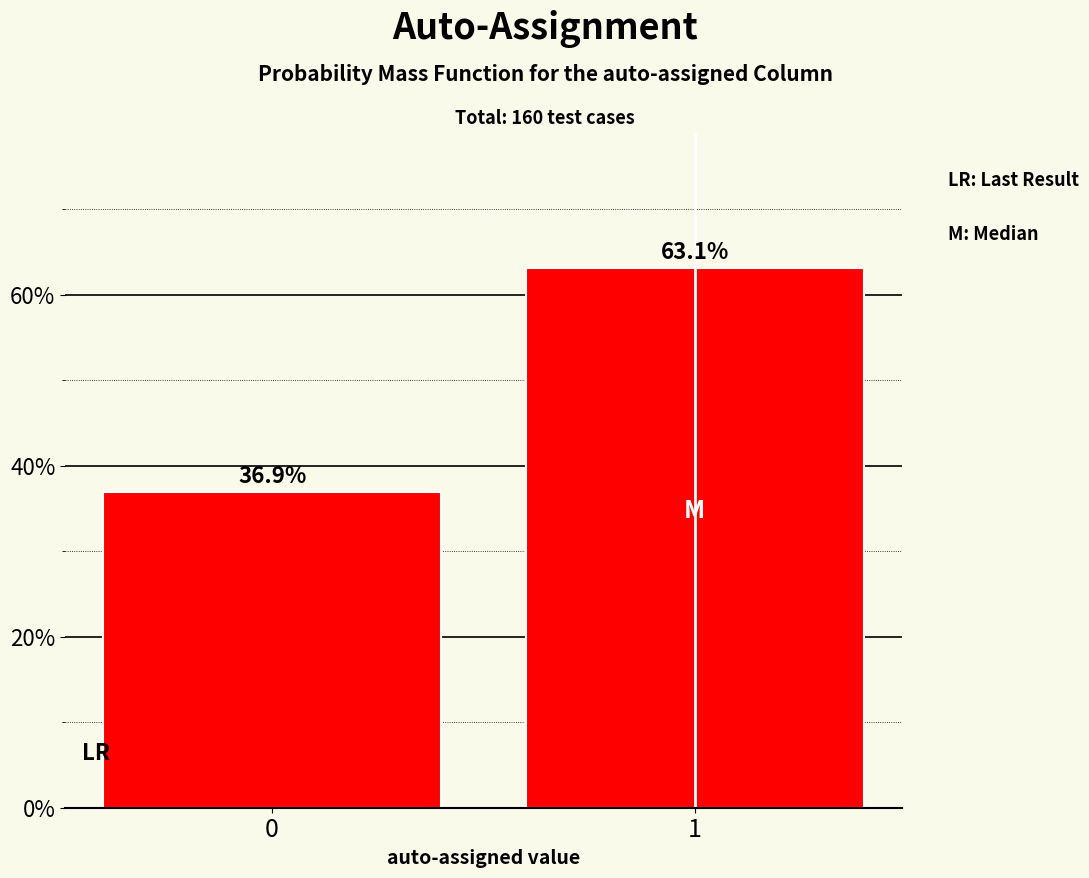

Reading left to right, what are all the values shown in this chart?

0=36.9	1=63.1